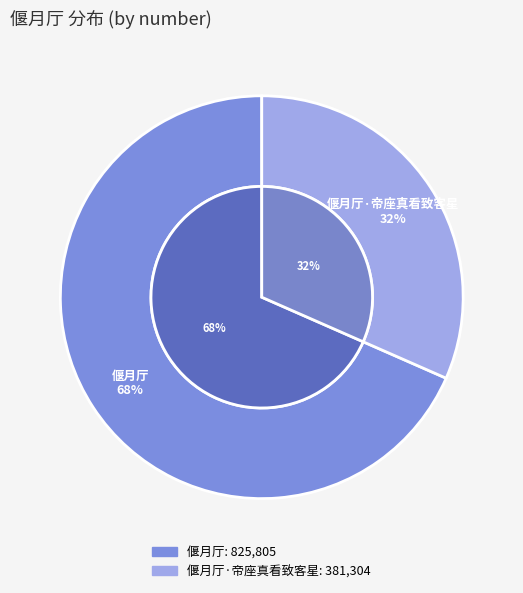

To the nearest percent, what is the average slice percentage?

50%